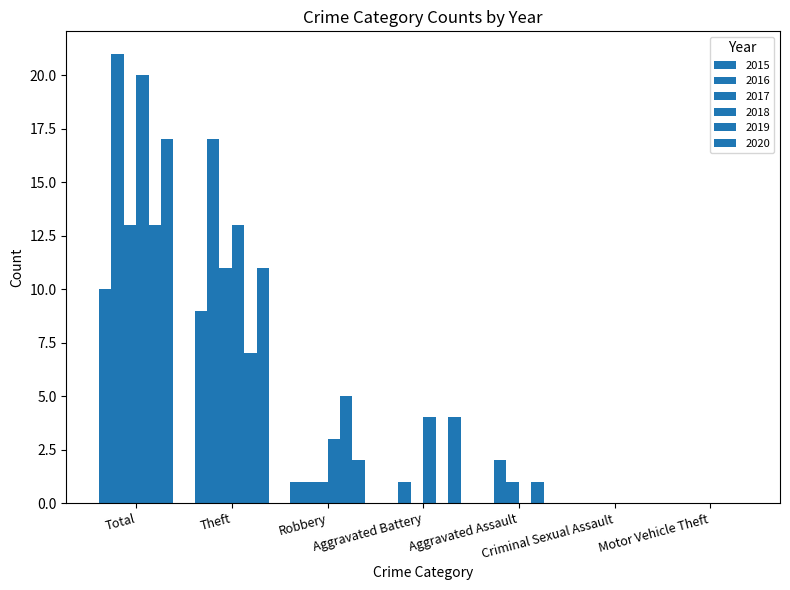

Reading right to left, extract all data points from this chart.

2015: 0	0	0	0	1	9	10
2016: 0	0	2	1	1	17	21
2017: 0	0	1	0	1	11	13
2018: 0	0	0	4	3	13	20
2019: 0	0	1	0	5	7	13
2020: 0	0	0	4	2	11	17